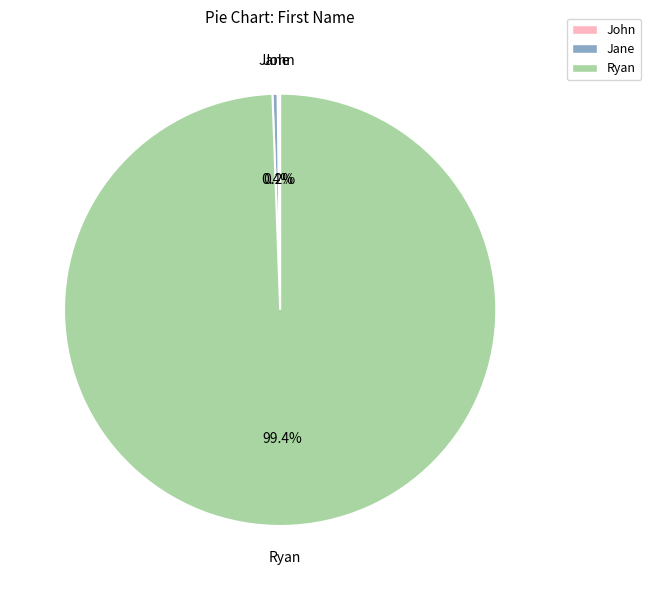

Is there any slice that represents more than half of the pie?

Yes